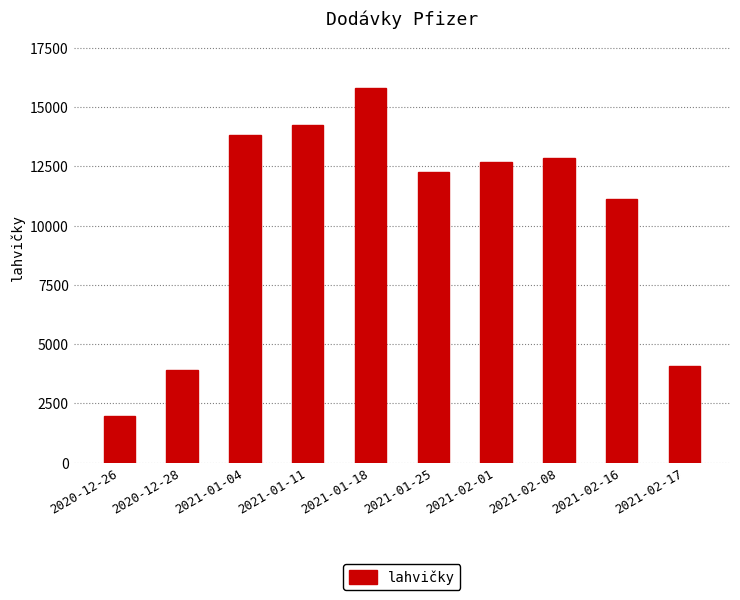

Reading left to right, extract all data points from this chart.

1950	3900	13845	14235	15795	12285	12675	12870	11115	4095